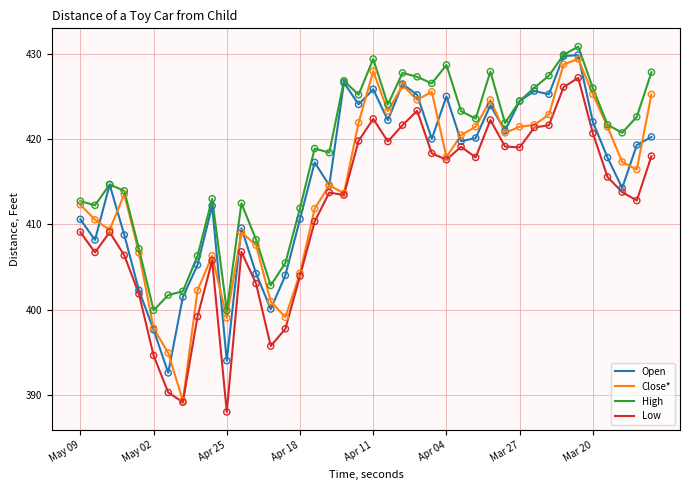

What is the minimum value shown in the chart?

388.0